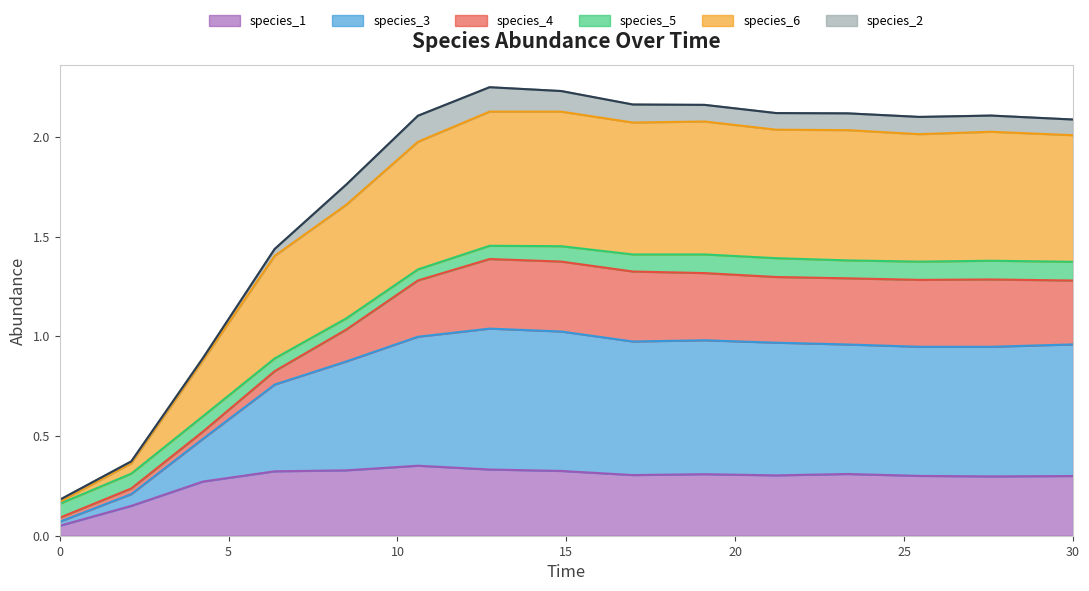

What are all the series names shown in the legend?

species_1, species_3, species_4, species_5, species_6, species_2